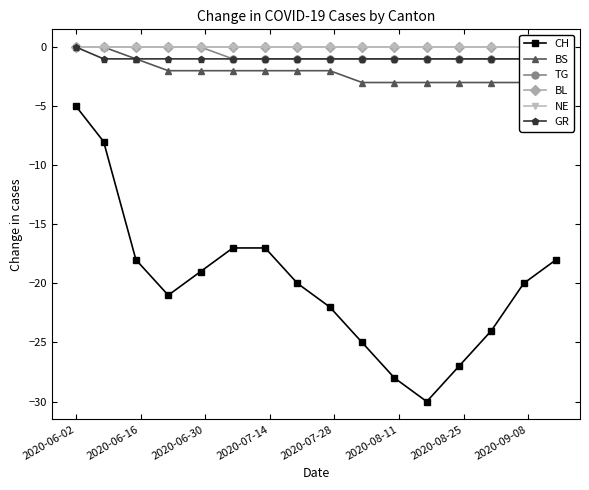

How many values in the BS series are below -2?

7